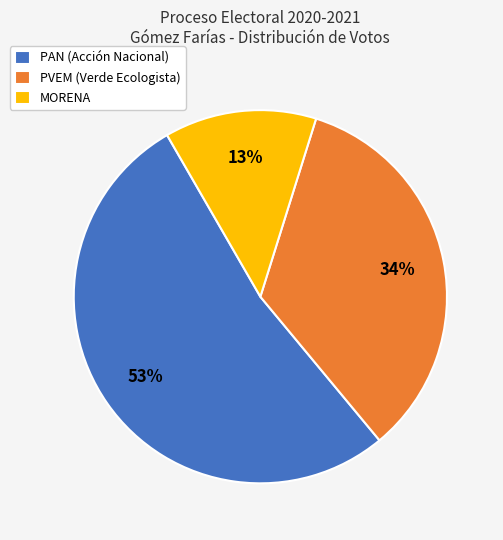

To the nearest percent, what is the average slice percentage?

33%